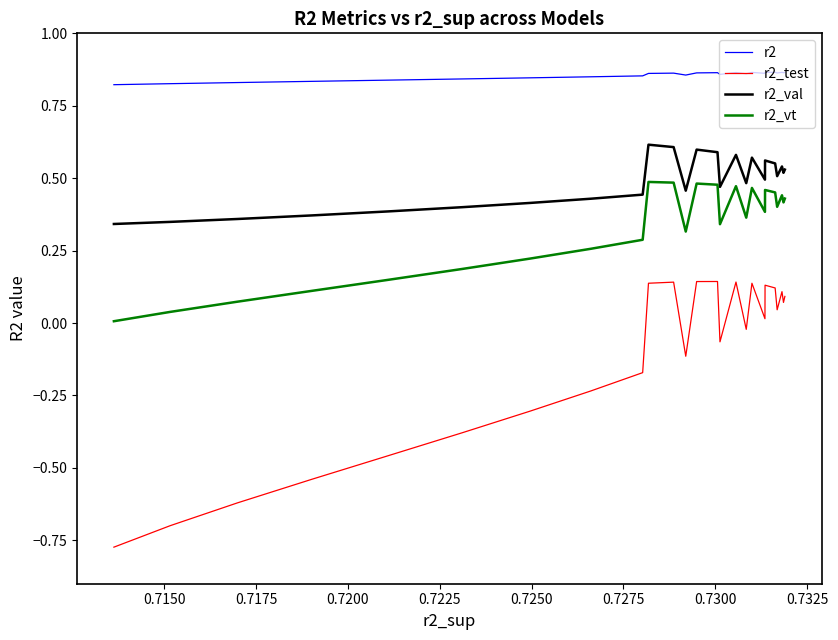

What is the difference between the maximum and minimum values in the r2_val series?

0.3